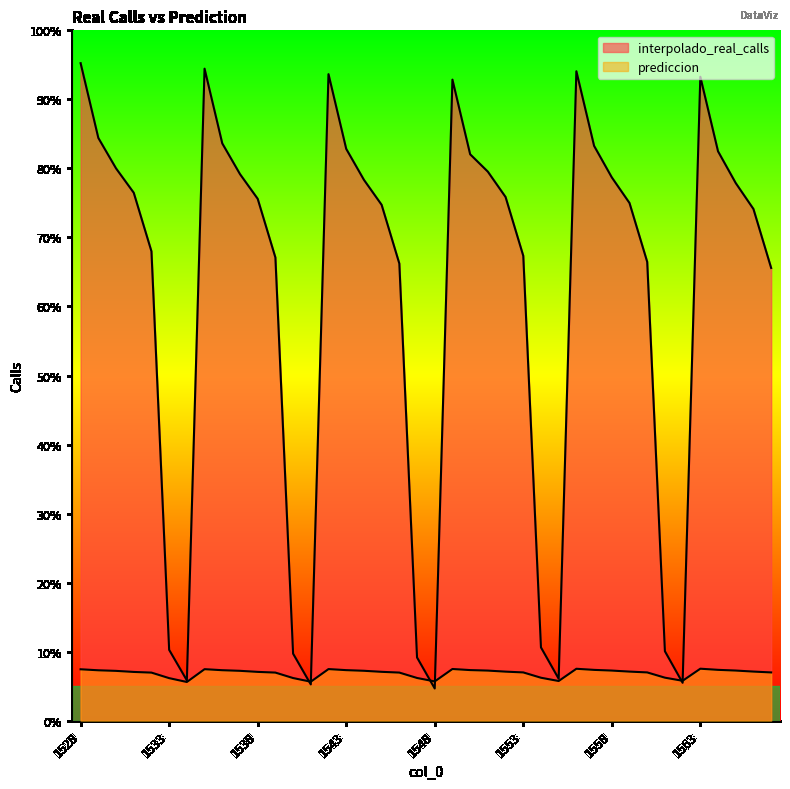

Reading left to right, extract all data points from this chart.

interpolado_real_calls: 95.2	84.4	80.0	76.5	68.0	10.3	5.8	94.4	83.6	79.2	75.6	67.1	9.7	5.3	93.6	82.8	78.3	74.7	66.2	9.2	4.7	92.9	82.0	79.5	75.9	67.3	10.6	6.1	94.1	83.3	78.7	75.0	66.5	10.1	5.5	93.3	82.5	77.9	74.1	65.6
prediccion: 7.5	7.3	7.2	7.1	7.0	6.2	5.6	7.5	7.3	7.2	7.1	7.0	6.2	5.7	7.5	7.3	7.2	7.1	7.0	6.2	5.7	7.5	7.3	7.3	7.1	7.0	6.2	5.8	7.5	7.4	7.3	7.1	7.0	6.2	5.8	7.5	7.4	7.3	7.1	7.0